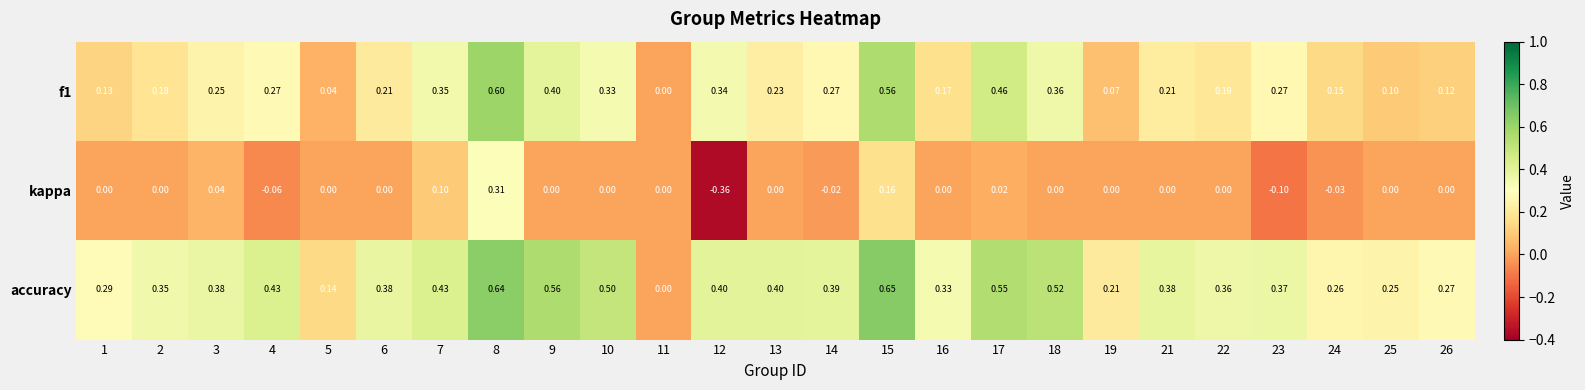

Which series has the largest total across all categories?

accuracy